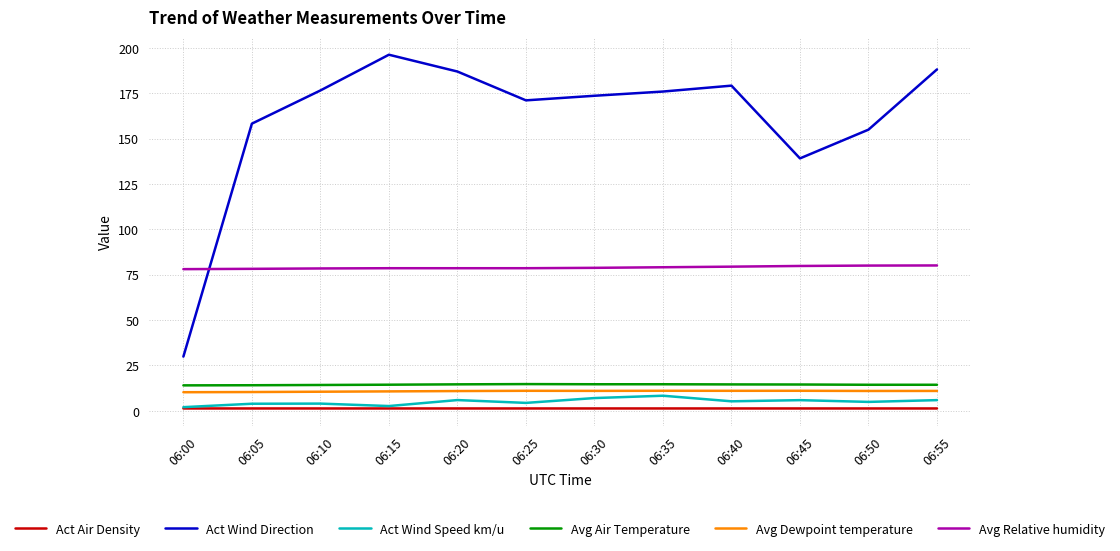

True or false: Avg Dewpoint temperature and Avg Air Temperature intersect in this chart.

False